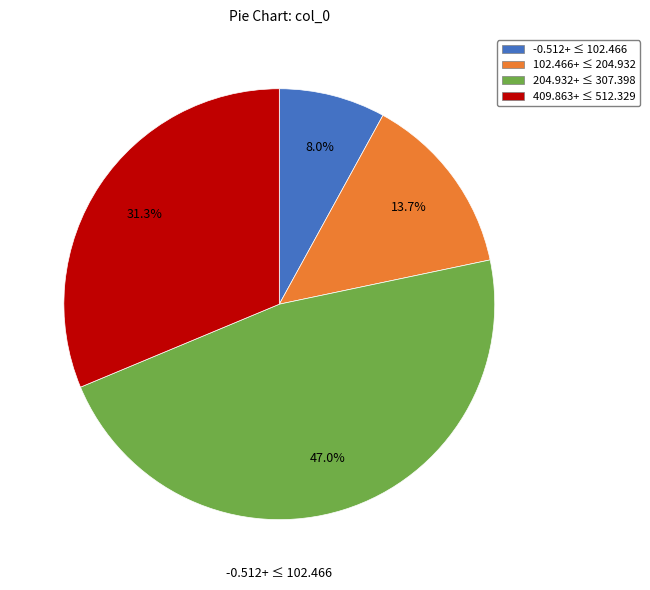

Does 204.932+ ≤ 307.398 account for over 50% of the chart?

No